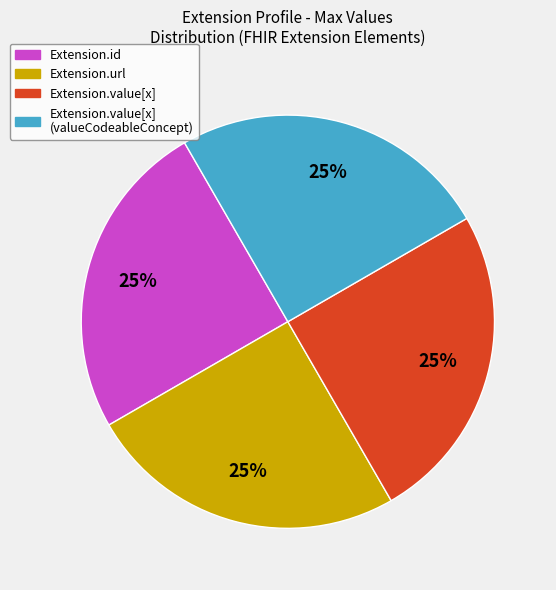

Is it true that Extension.url is 35% of the pie?

False